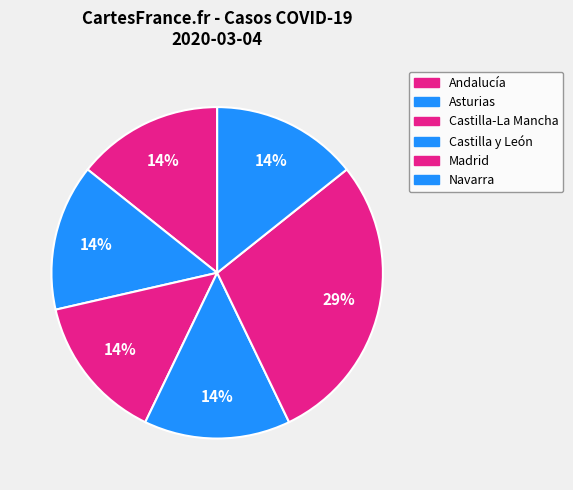

Is there a majority slice in this chart?

No